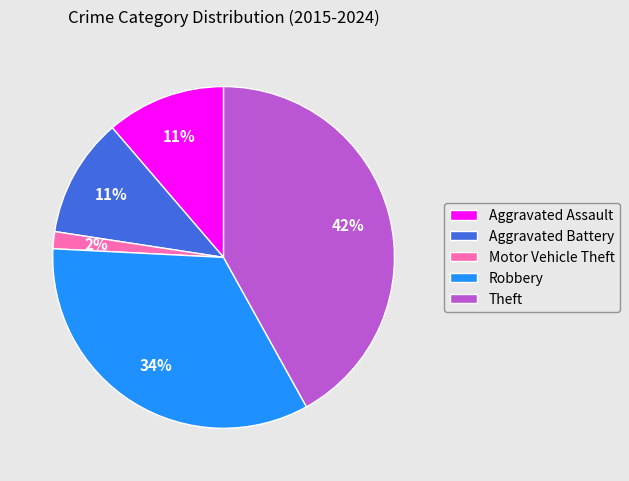

To the nearest percent, what is the average slice percentage?

20%